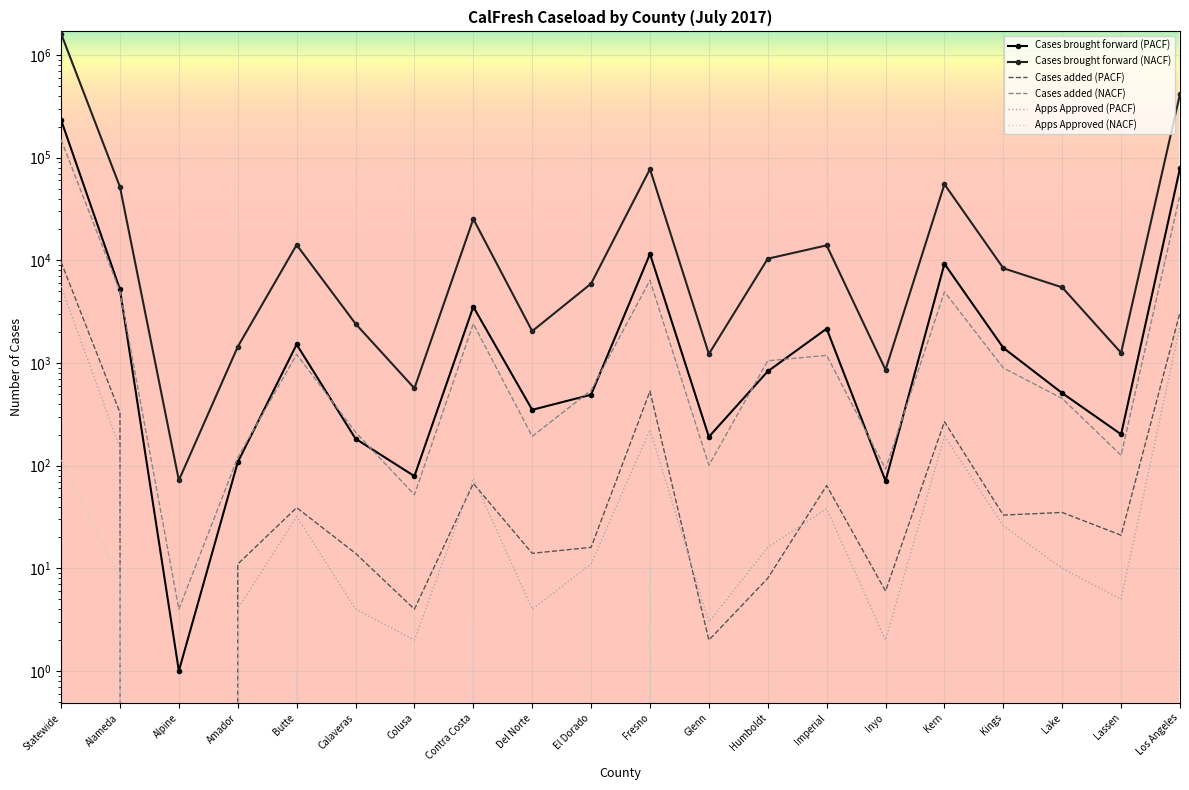

At how many categories does at least one series exceed 1115111?

1